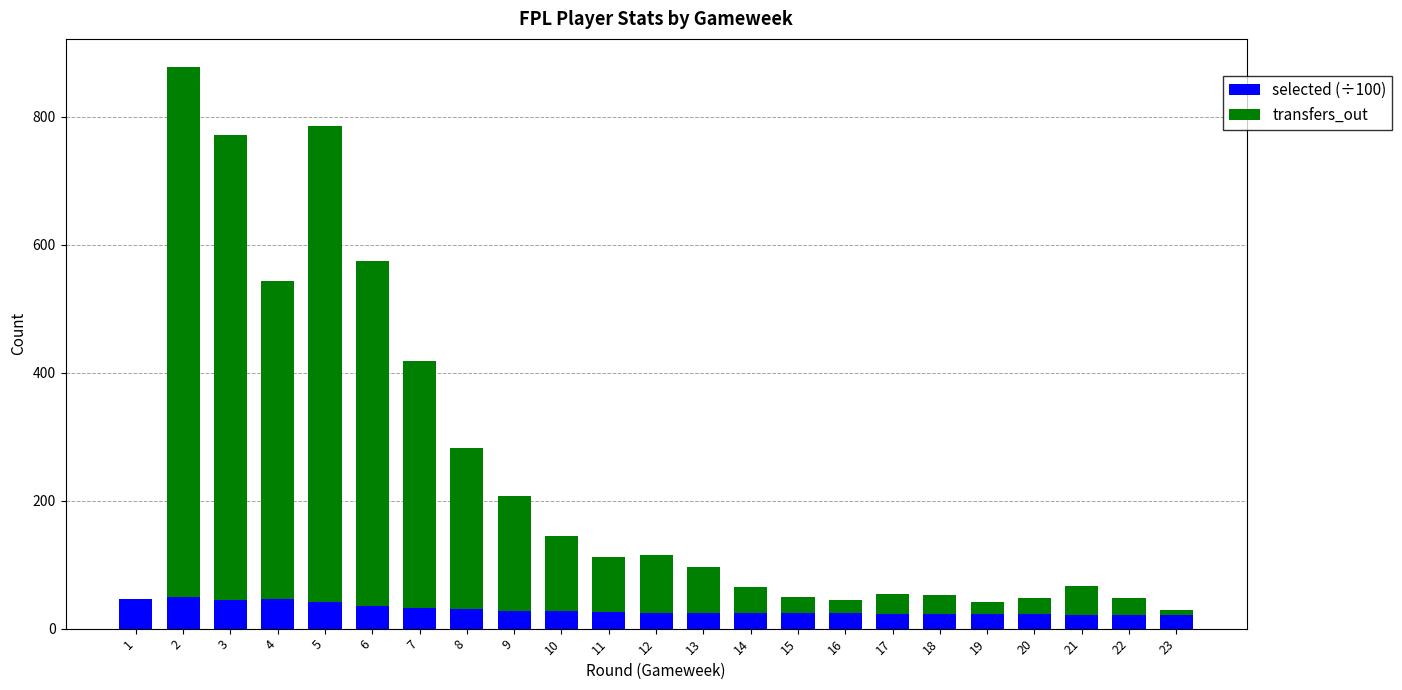

What is the maximum value for selected (÷100)?

49